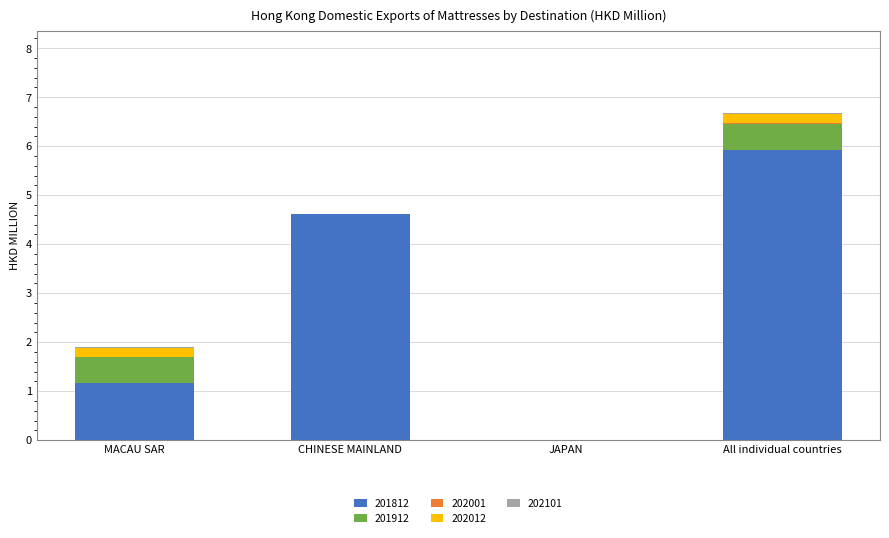

The value of 201812 at MACAU SAR is 1.2. True or false?

True